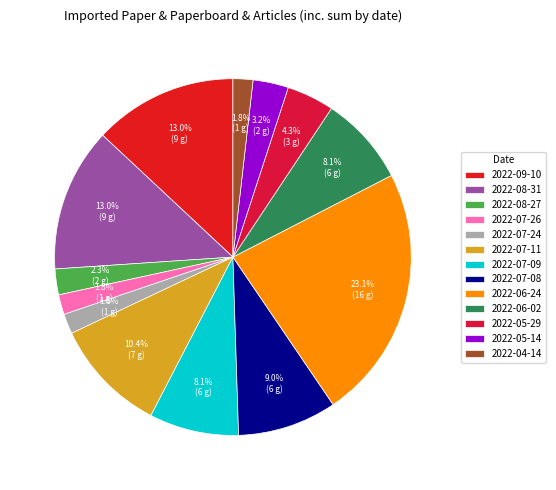

What is the total percentage of 2022-07-26 and 2022-08-27?

4.1%